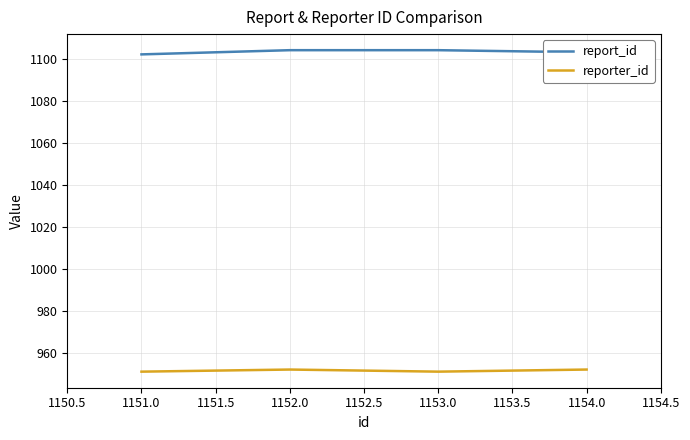

True or false: reporter_id and report_id cross at least once.

False